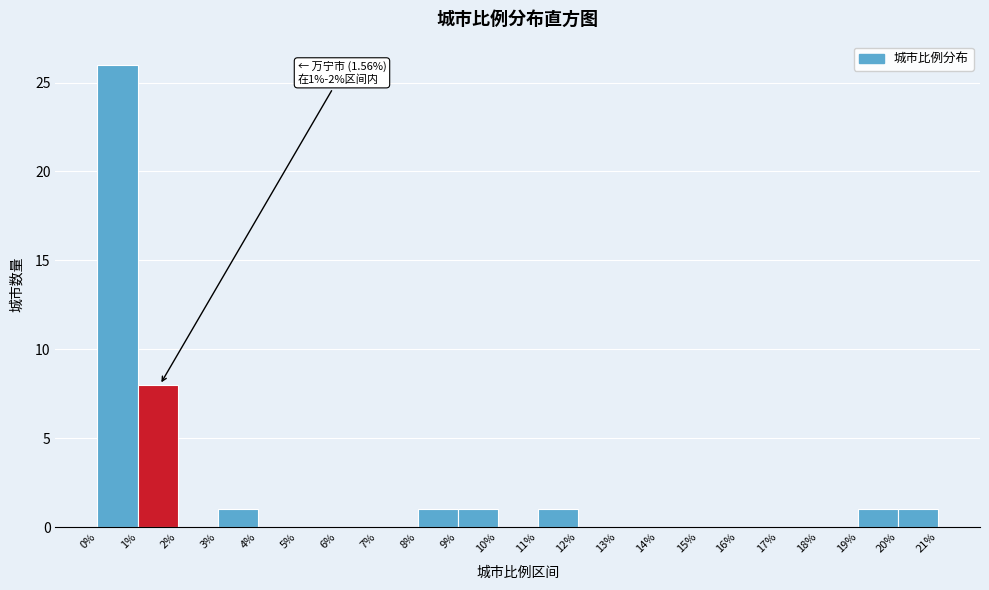

Which range on the x-axis has the tallest bar?

0% to 1%